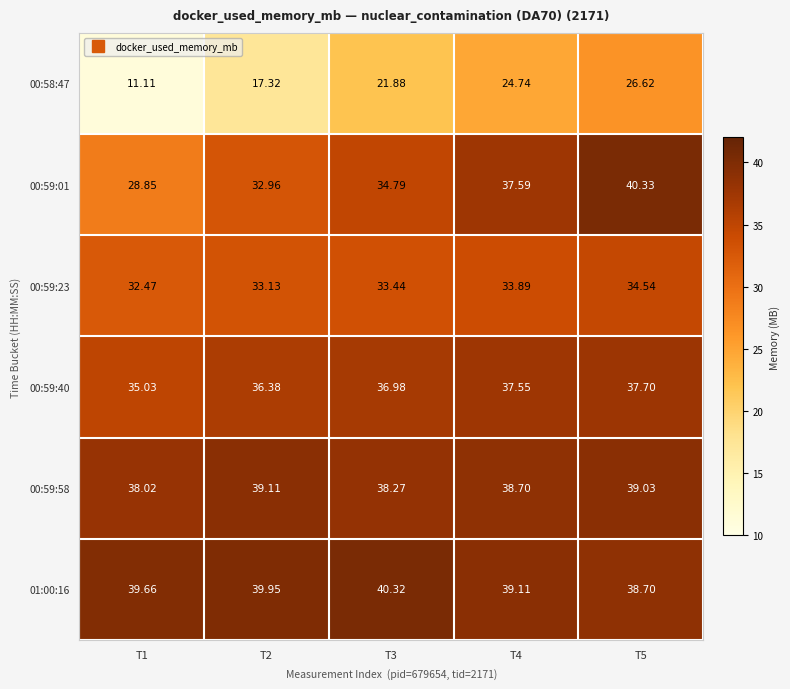

Is the value of 00:59:23 at T5 greater than the value of 00:59:01 at T5?

No